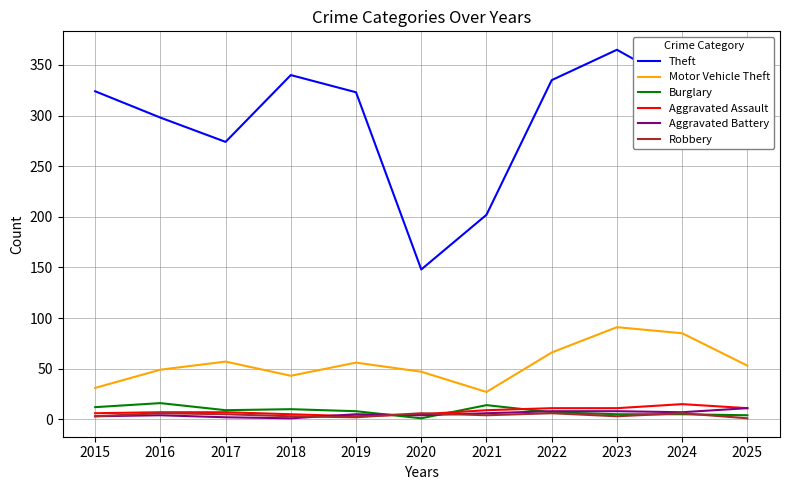

What is the maximum value for Aggravated Battery?

11